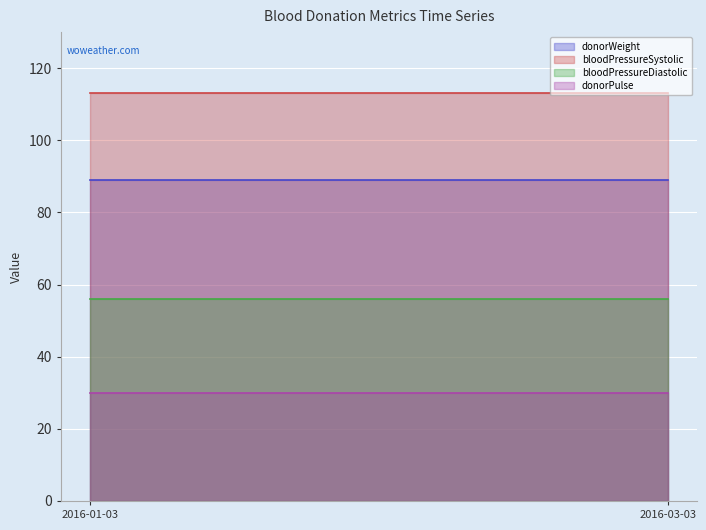

Reading left to right, extract all data points from this chart.

donorWeight: 89	89
bloodPressureSystolic: 113	113
bloodPressureDiastolic: 56	56
donorPulse: 30	30